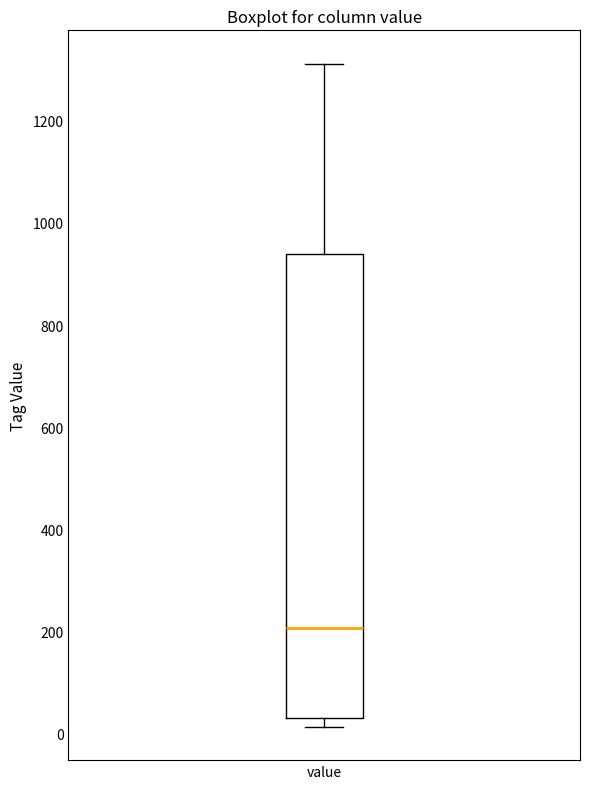

Transcribe this box plot: give where the median line is, the range the box spans, and where the two whiskers end, as read against the y-axis. The values are not printed on the chart, so give them approximately, as read against the axis.

median 200, box 40 to 940, whiskers 20 to 1320